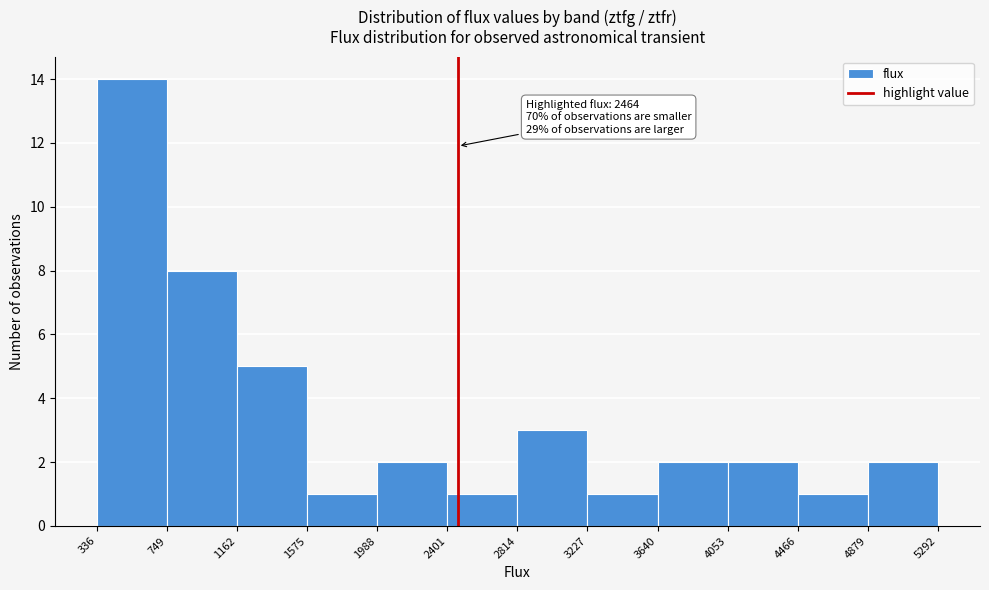

Which range on the x-axis has the tallest bar?

336 to 749